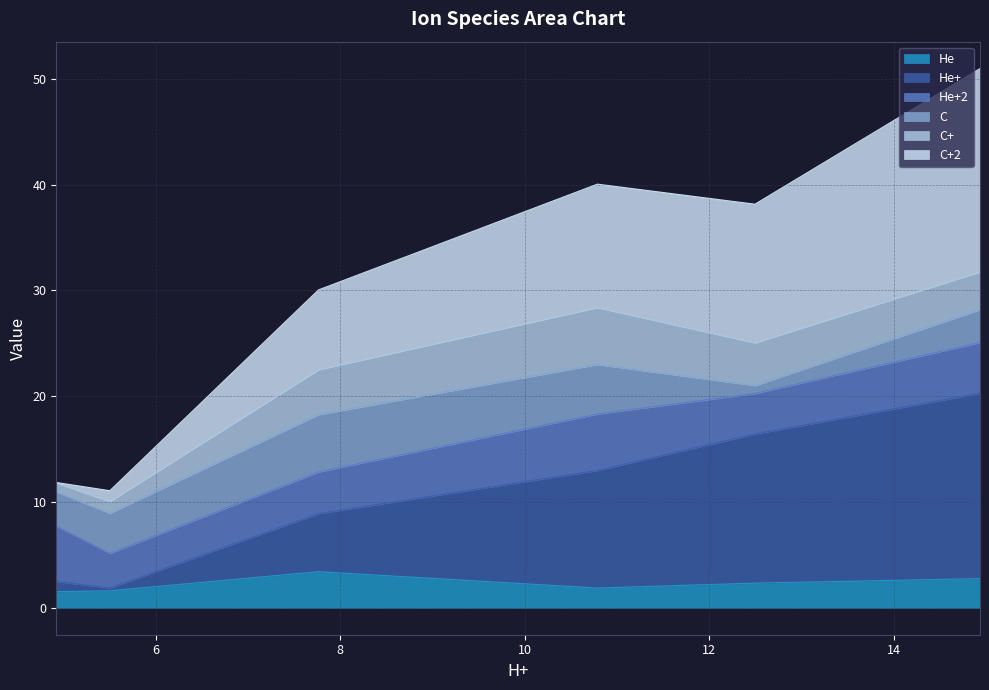

What is the spread (max minus min) of values at 7.763284773106527?

26.6